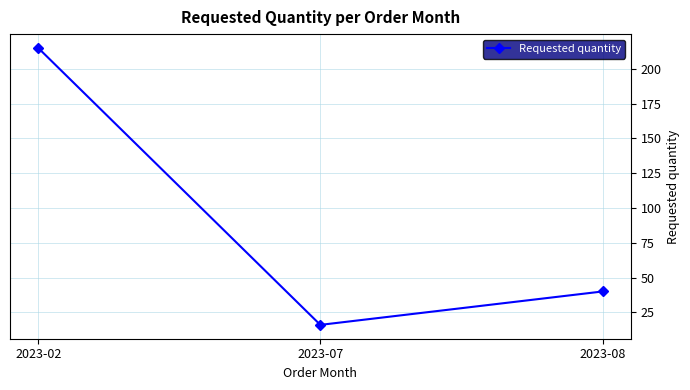

How many data points are less than 40?

1